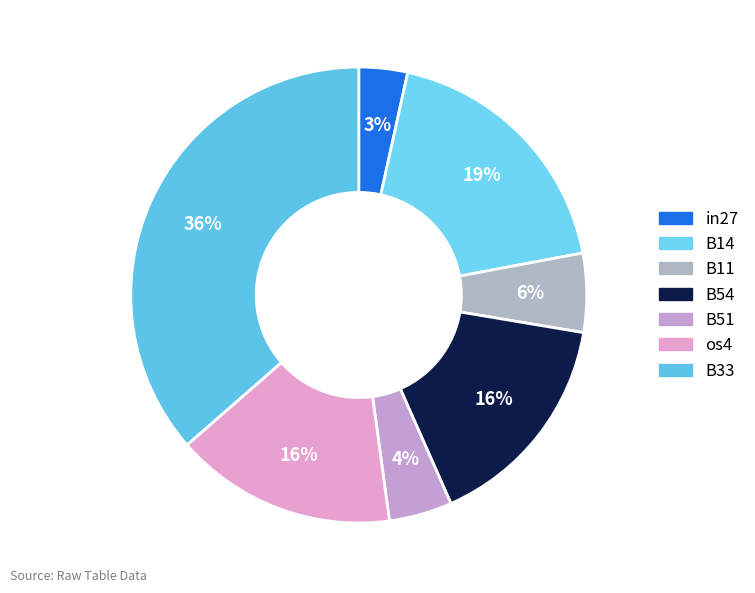

Count the number of slices in the pie.

7